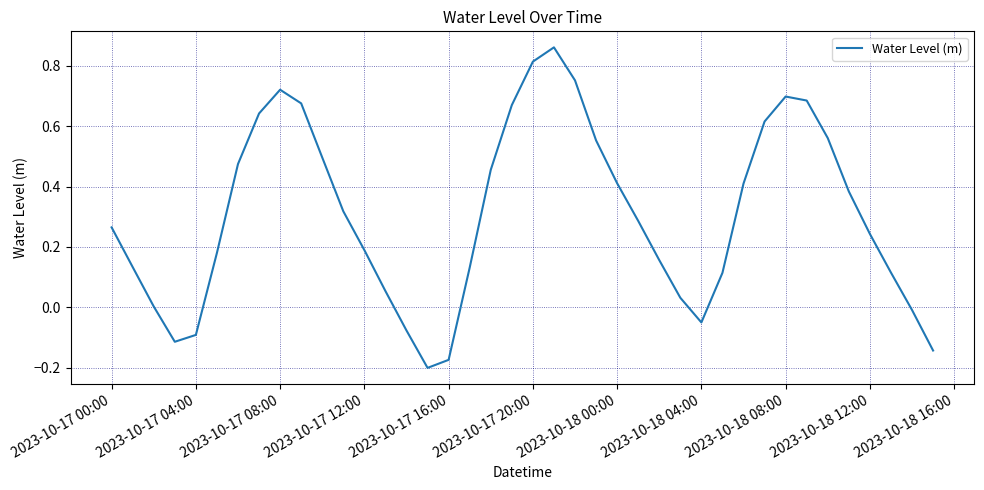

What is the difference between the maximum and minimum values?

1.1